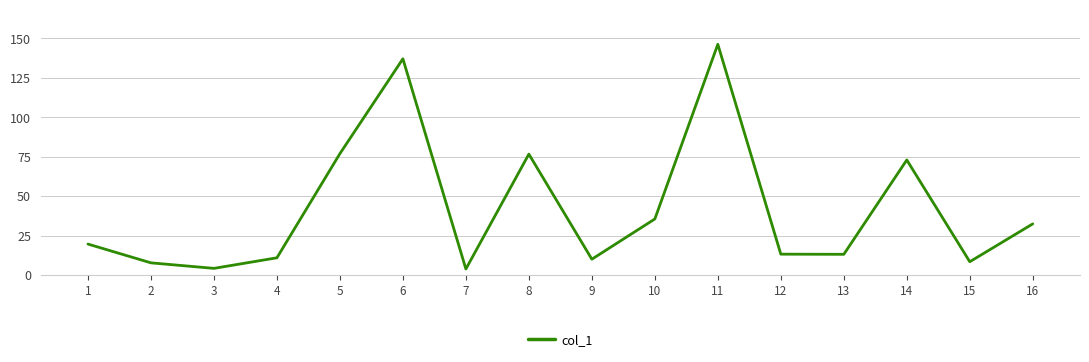

How many lines are shown in the chart?

1